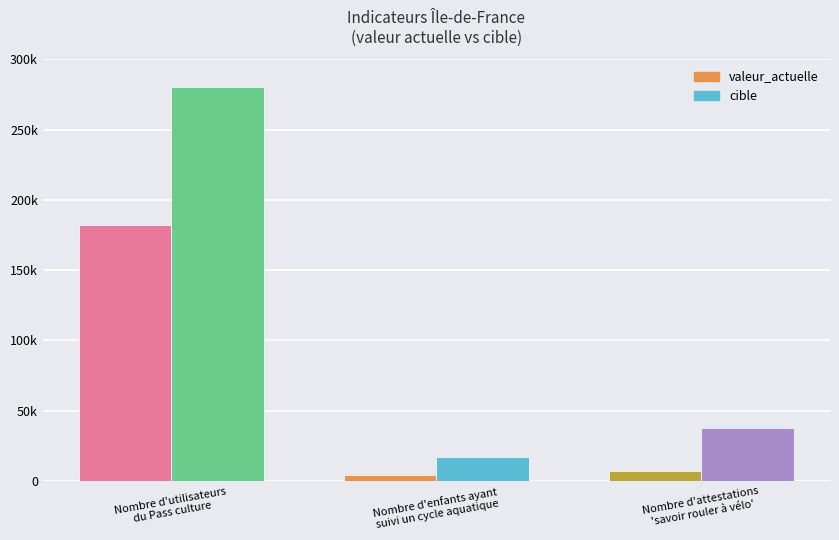

What is the difference between the cible values at Nombre d'utilisateurs
du Pass culture and Nombre d'enfants ayant
suivi un cycle aquatique?

262926